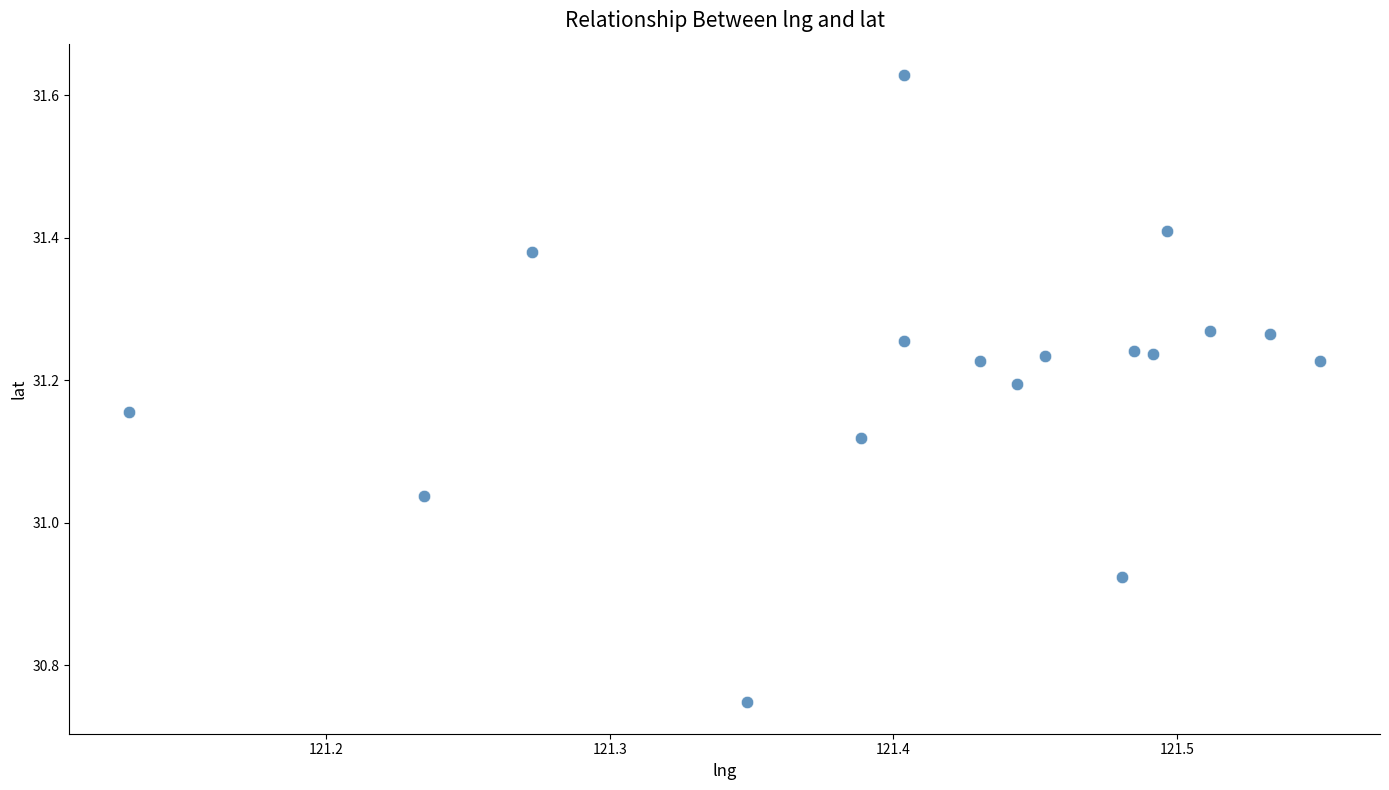

What is the range of X values (max minus min)?

0.4